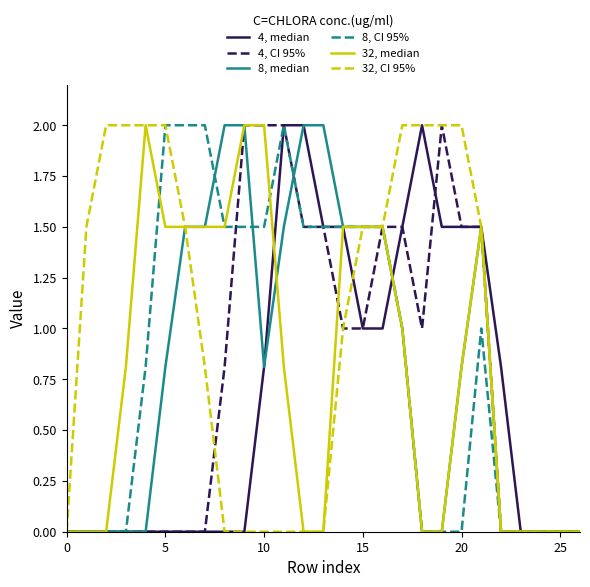

What is the maximum value shown in the chart?

2.0